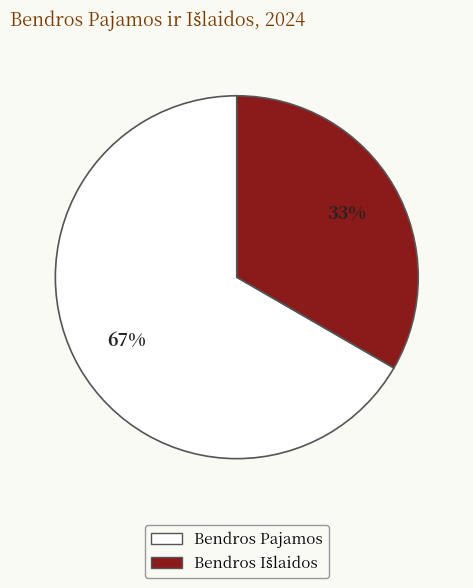

To the nearest percent, what portion does Bendros Pajamos represent?

67%